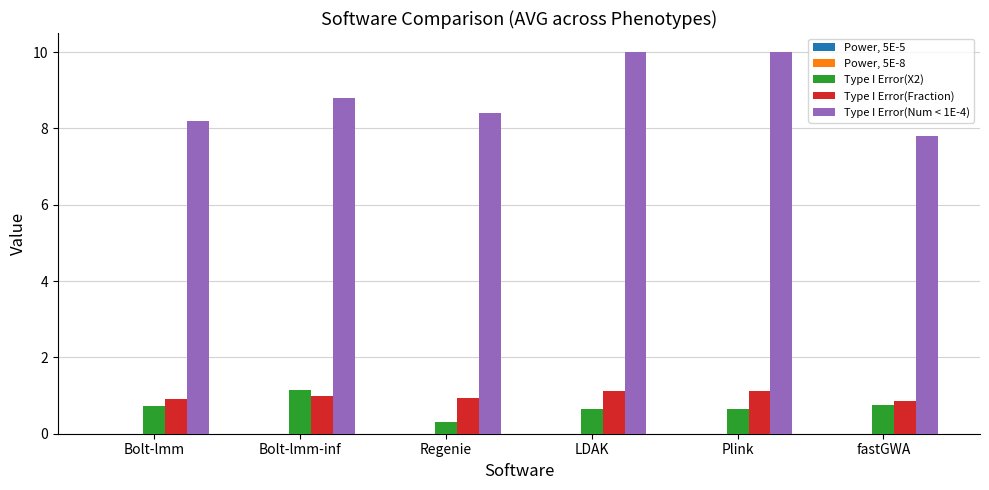

True or false: Type I Error(X2) has a value of 1.1 at Bolt-lmm.

False